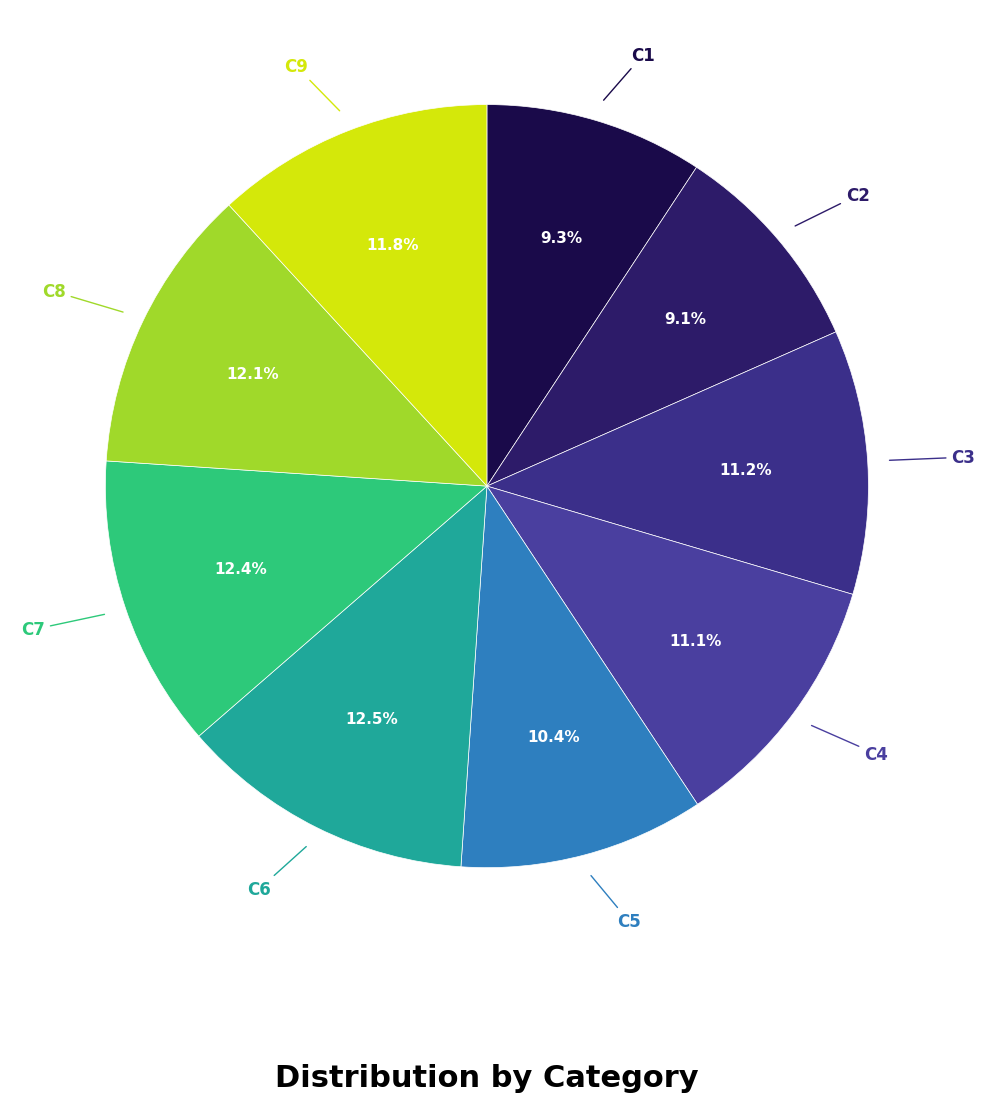

How many slices are in this pie chart?

9